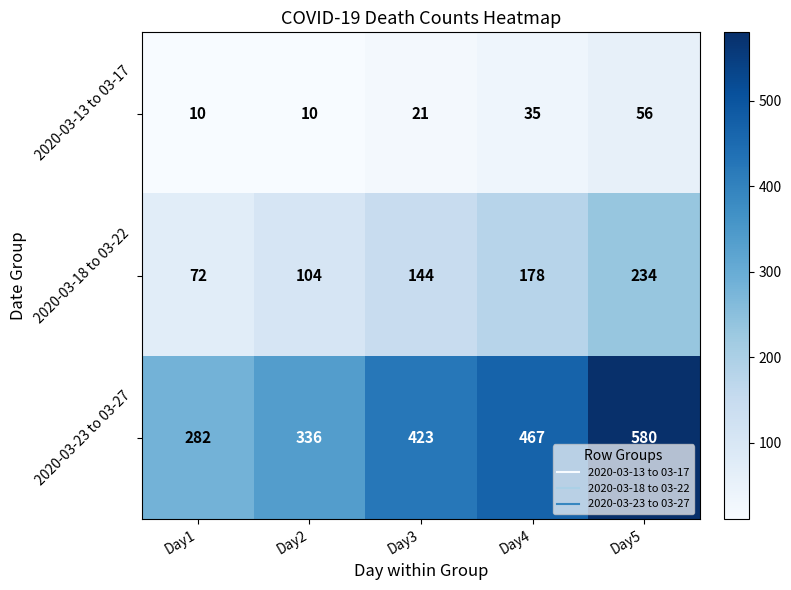

Reading right to left, extract all data points from this chart.

2020-03-13 to 03-17: Day5=56	Day4=35	Day3=21	Day2=10	Day1=10
2020-03-18 to 03-22: Day5=234	Day4=178	Day3=144	Day2=104	Day1=72
2020-03-23 to 03-27: Day5=580	Day4=467	Day3=423	Day2=336	Day1=282